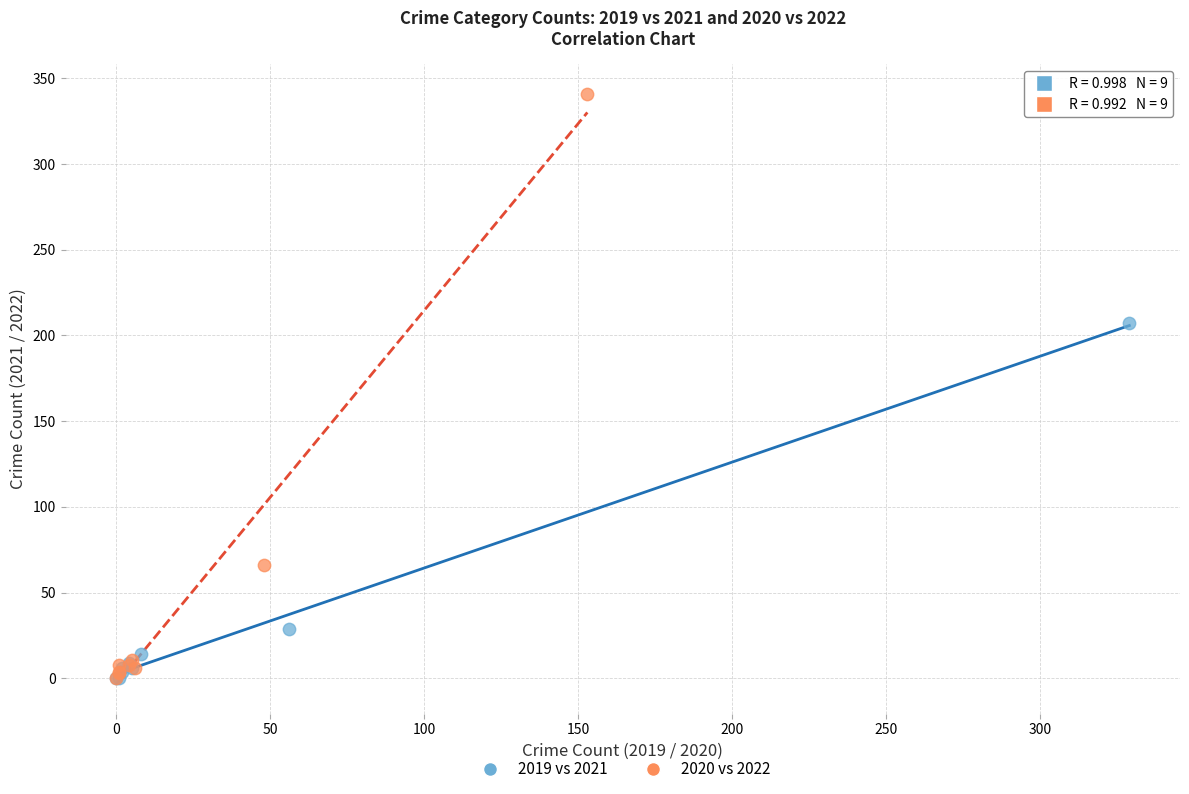

Which series has the widest spread of Y values?

2020 vs 2022